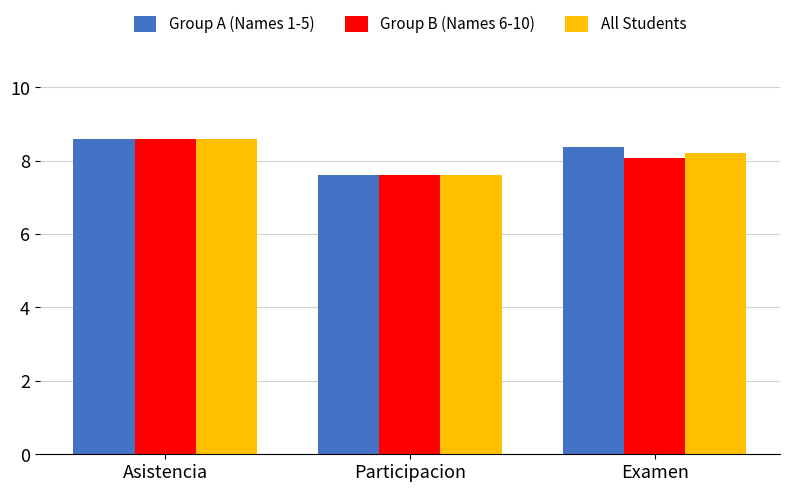

The value of Group A (Names 1-5) at Asistencia is 8.6. True or false?

True